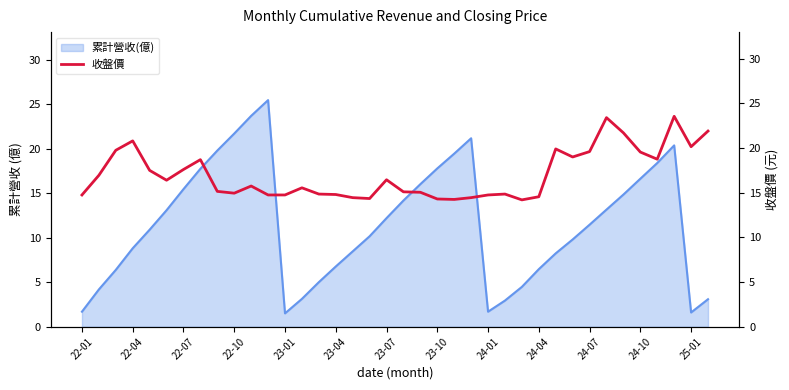

Is it true that 累計營收(億) equals 8.8 at 23-10?

False